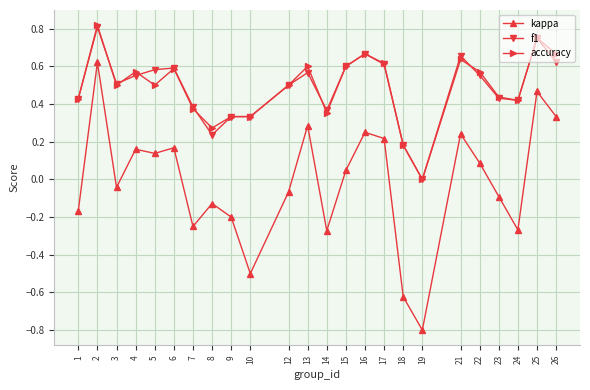

What is the total value across all series at 16?

1.6